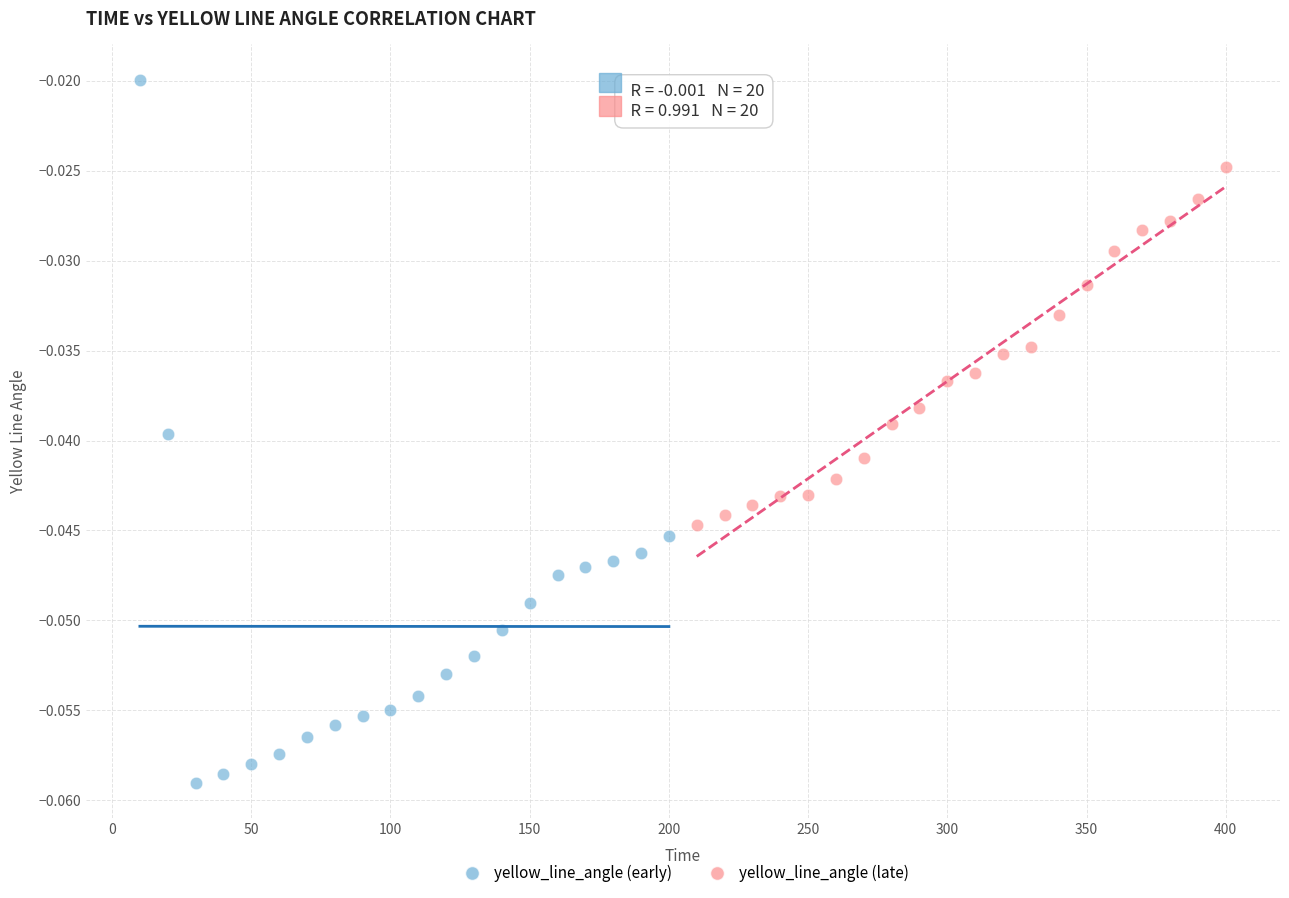

Which series reaches the maximum Y coordinate?

yellow_line_angle (early)